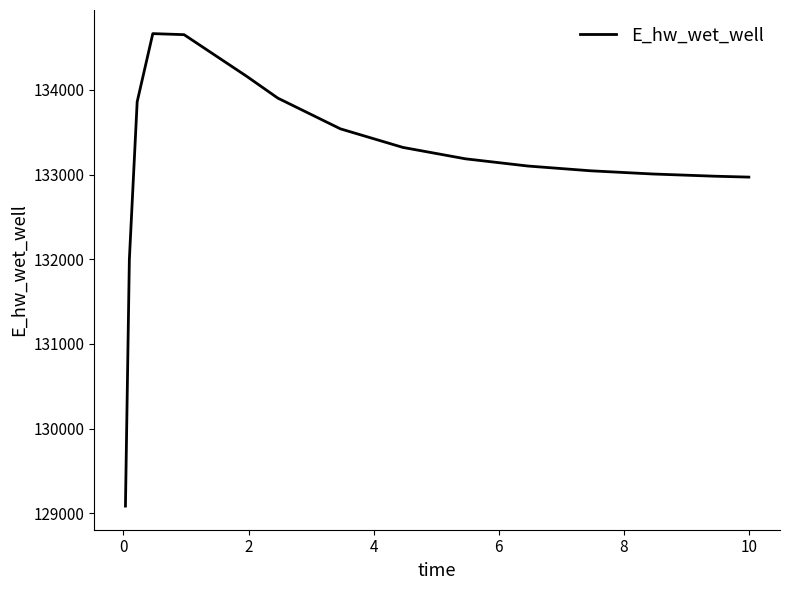

What is the minimum value shown in the chart?

129084.4